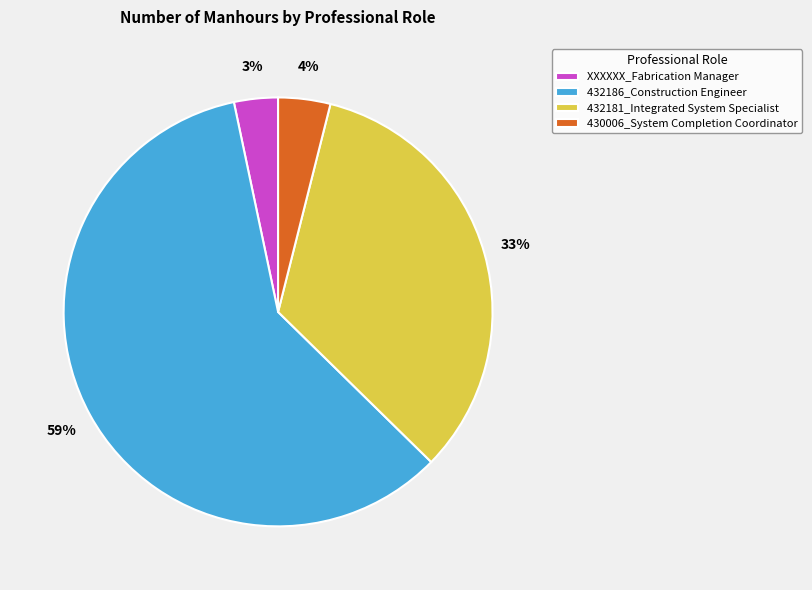

To the nearest percent, what is the difference between the 432181_Integrated System Specialist and XXXXXX_Fabrication Manager slice percentages?

30%